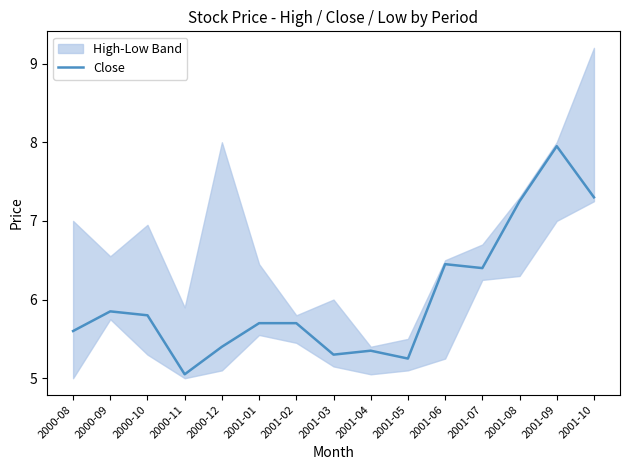

The Close series shows 12.2 at 2001-08. True or false?

False